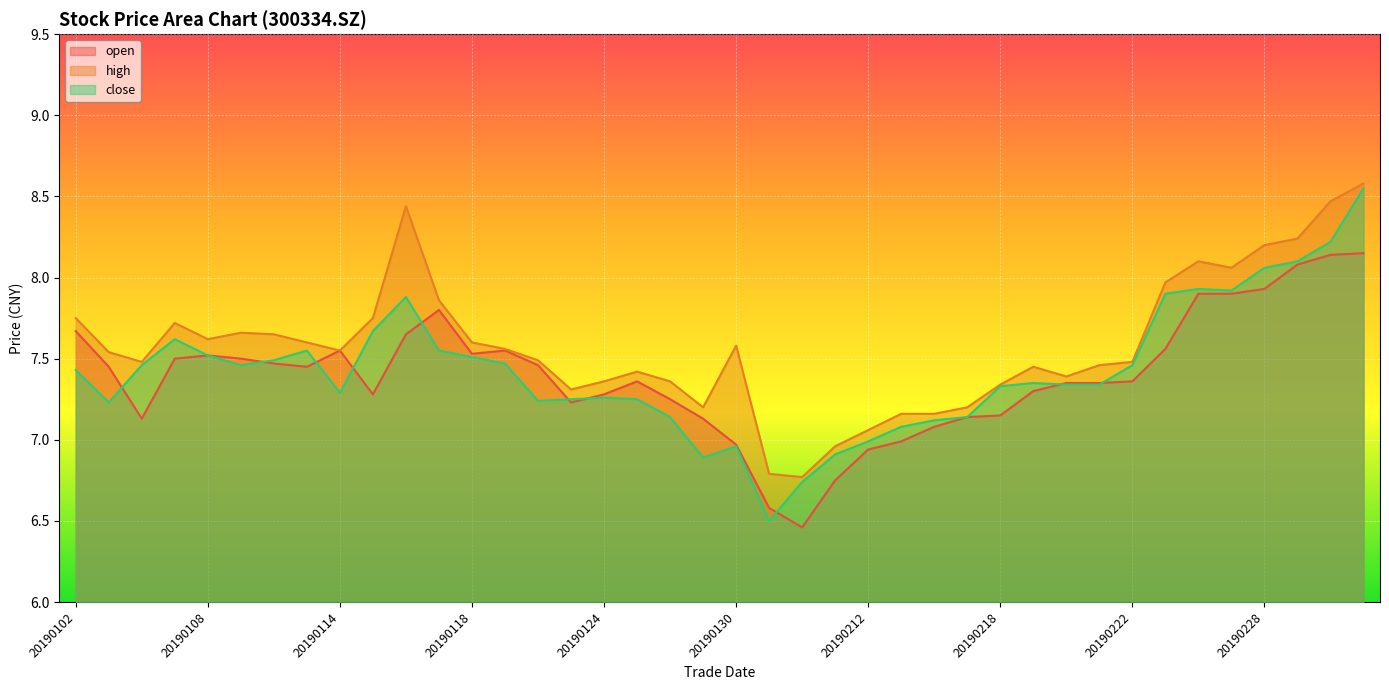

What are all the series names shown in the legend?

open, high, close